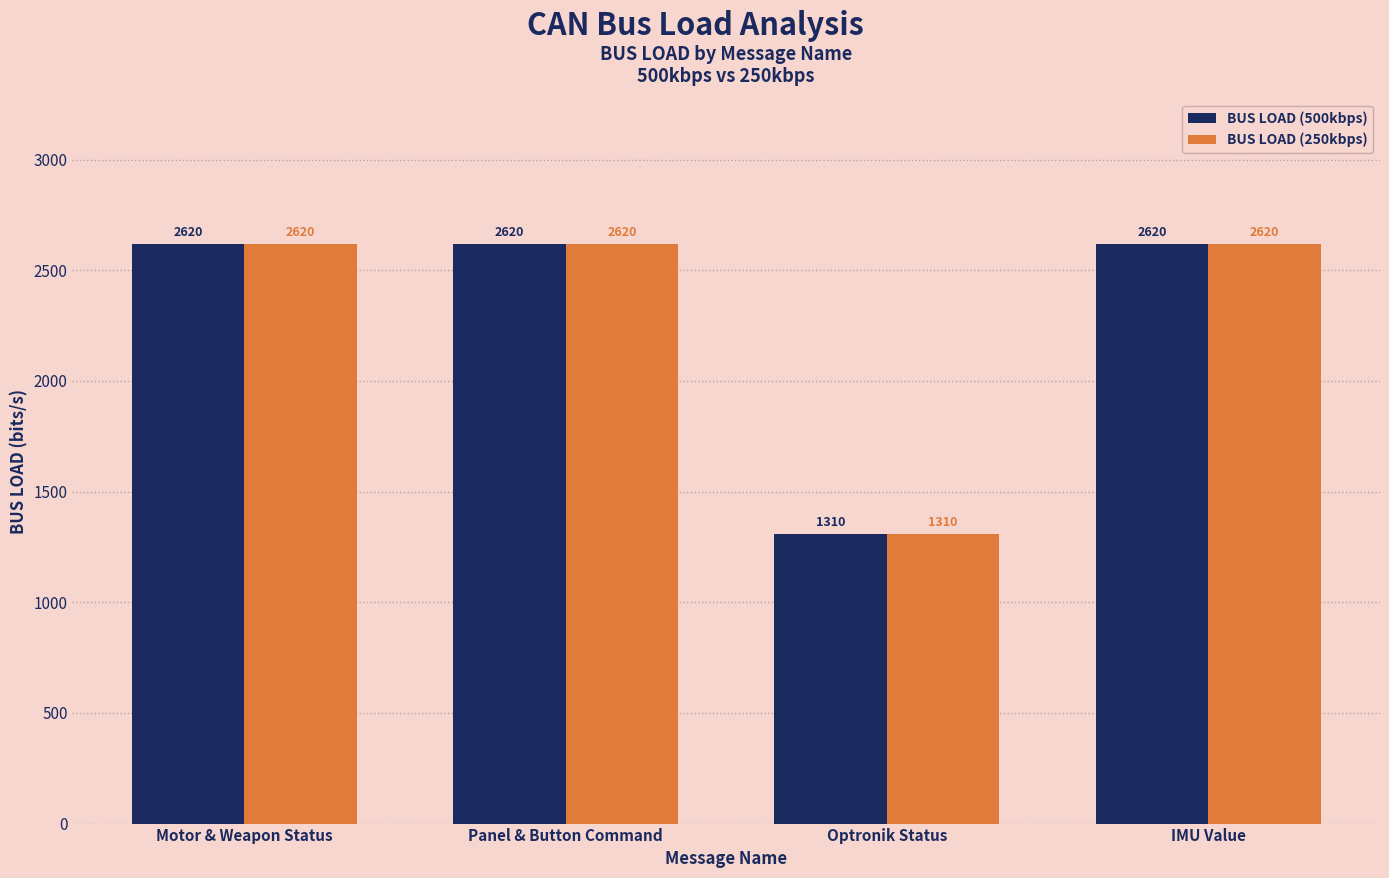

What position from the right is IMU Value?

1